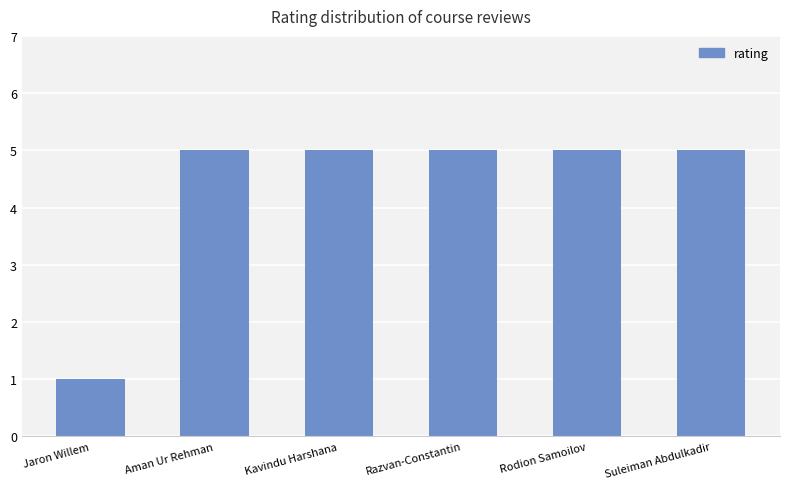

How many values are between 5 and 6?

5